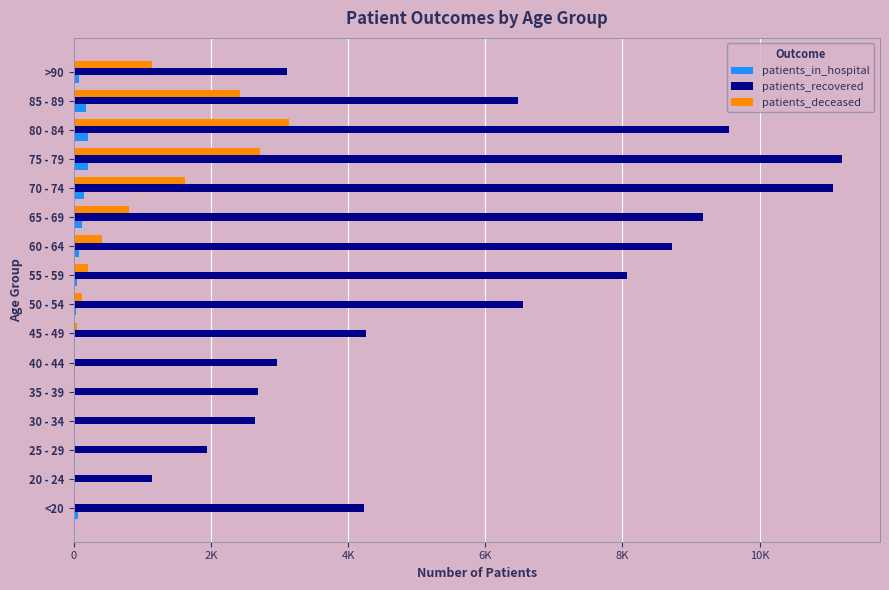

What are all the series names shown in the legend?

patients_in_hospital, patients_recovered, patients_deceased